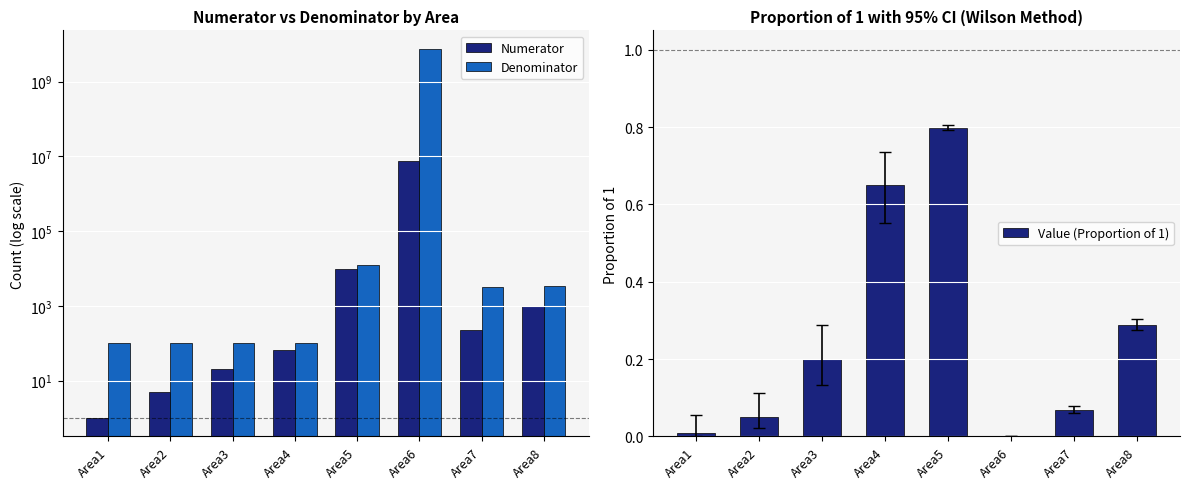

Rank the series by their maximum value, from lowest to highest.

Value (Proportion of 1), Numerator, Denominator